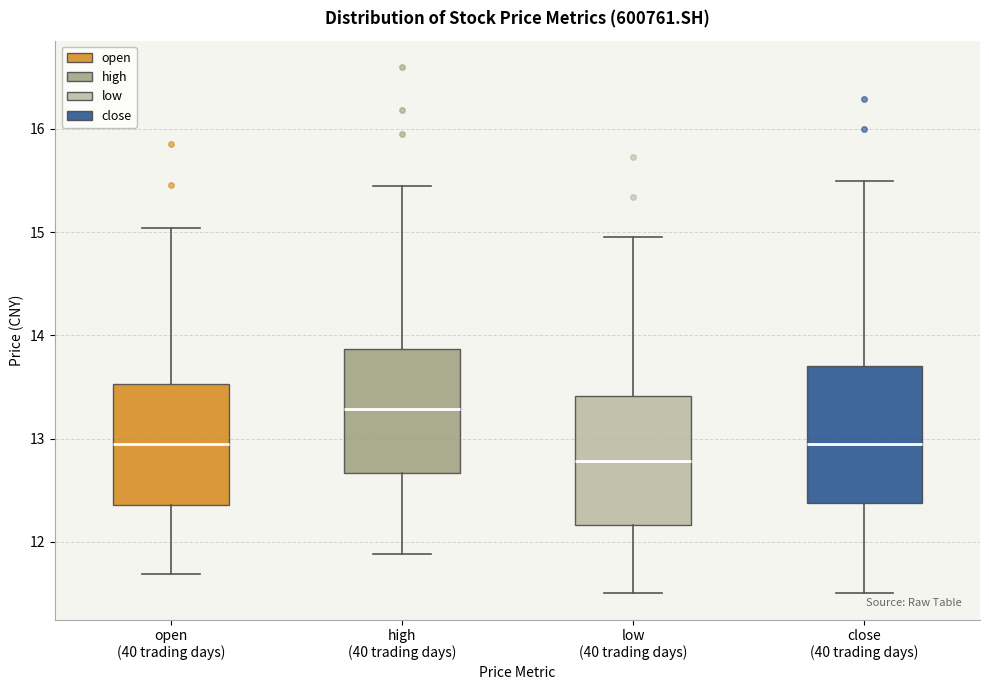

Reading left to right, transcribe this box plot: for each box, give where its median line is, the range the box spans, and where its two whiskers end, as read against the y-axis. The values are not printed on the chart, so give them approximately, as read against the axis.

open (40 trading days): median 12.9, box 12.4 to 13.5, whiskers 11.7 to 15.0
high (40 trading days): median 13.3, box 12.7 to 13.9, whiskers 11.9 to 15.5
low (40 trading days): median 12.8, box 12.2 to 13.4, whiskers 11.5 to 15.0
close (40 trading days): median 12.9, box 12.4 to 13.7, whiskers 11.5 to 15.5